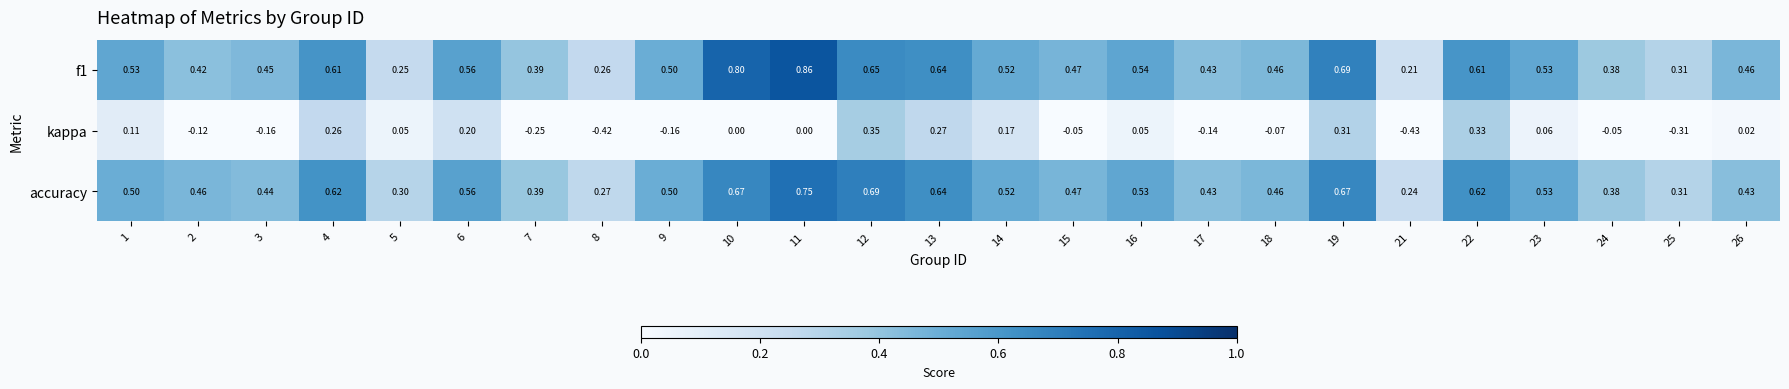

At how many categories does at least one series exceed 0?

25